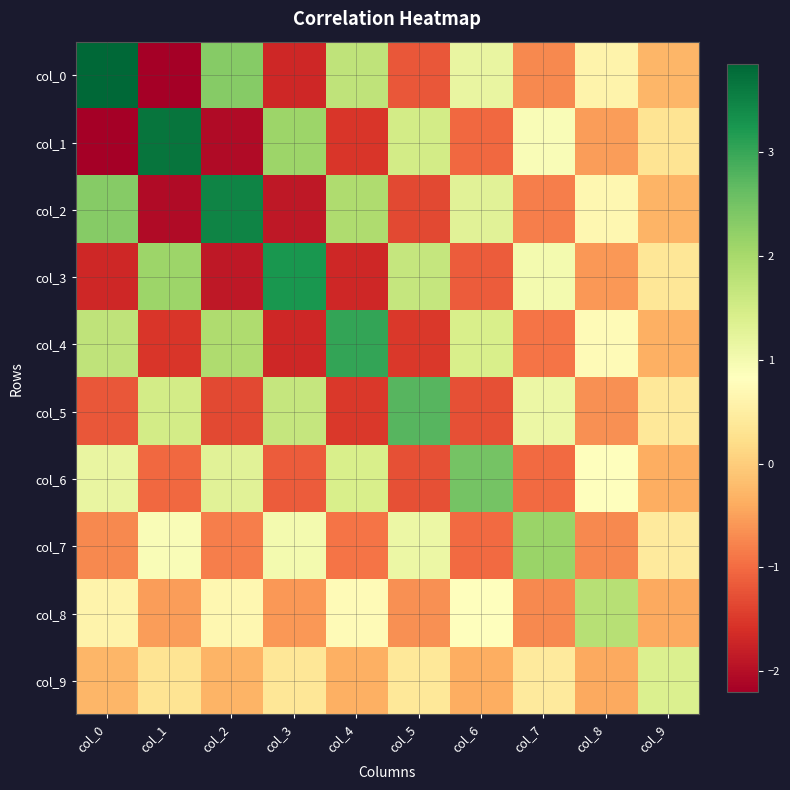

List the series in order of their peak value, lowest first.

col_9, col_8, col_7, col_6, col_5, col_4, col_3, col_2, col_1, col_0